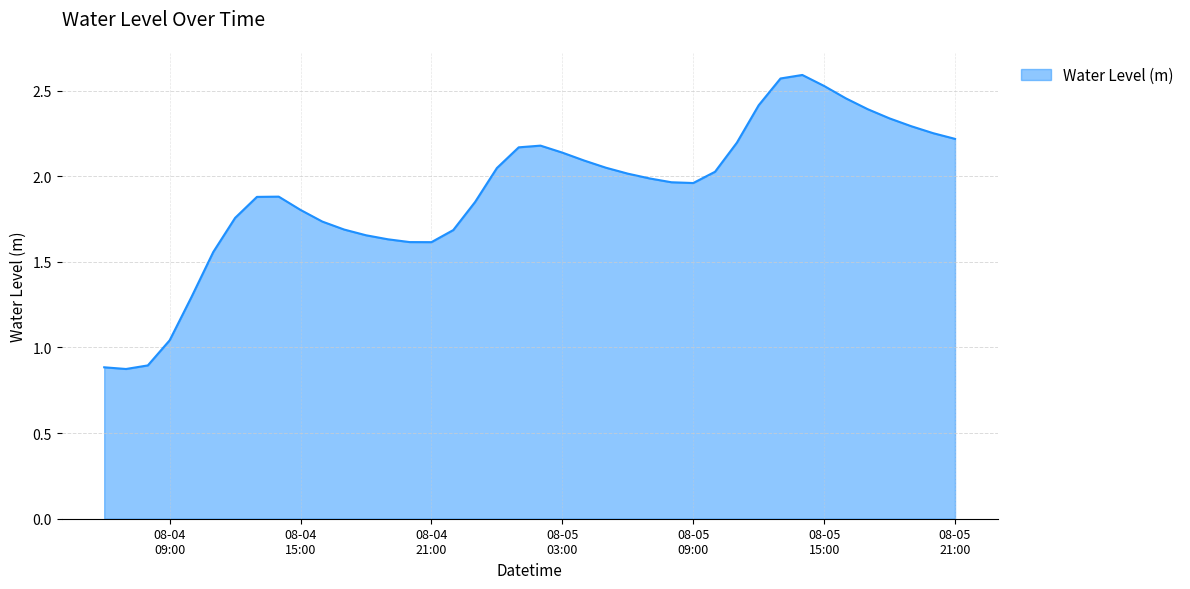

What is the minimum value shown in the chart?

0.9